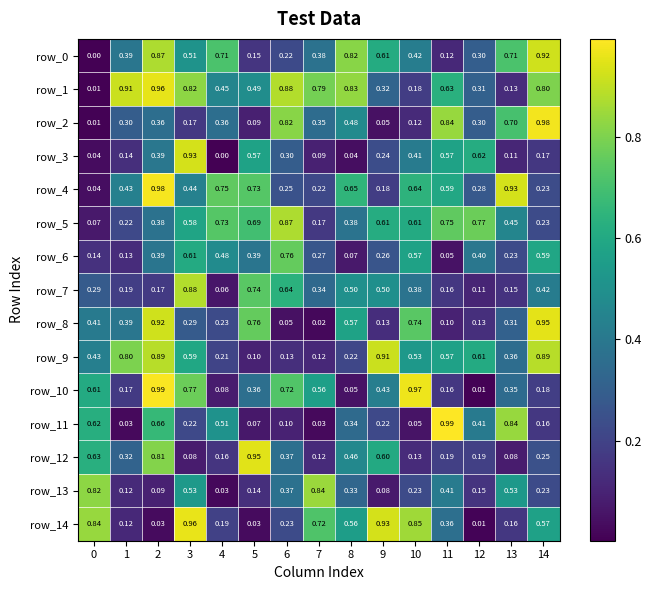

Is the value of row_3 at 5 greater than the value of row_9 at 6?

Yes